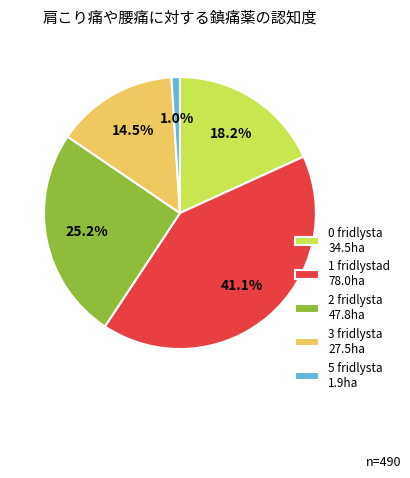

What is the largest slice in the pie chart?

1 fridlystad 78.0ha